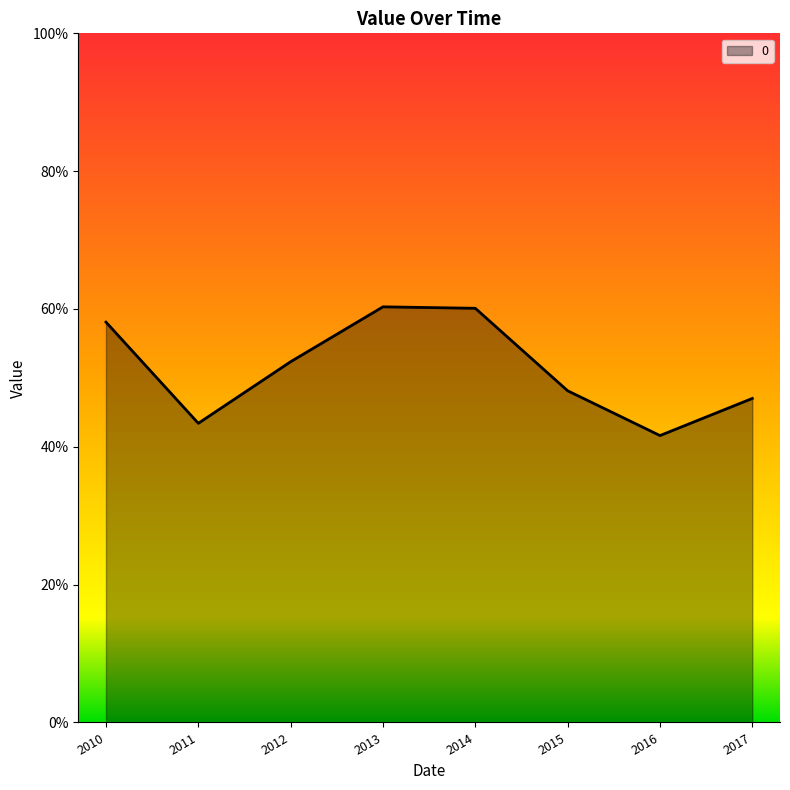

True or false: there are more than 1 points higher than both neighbors.

False